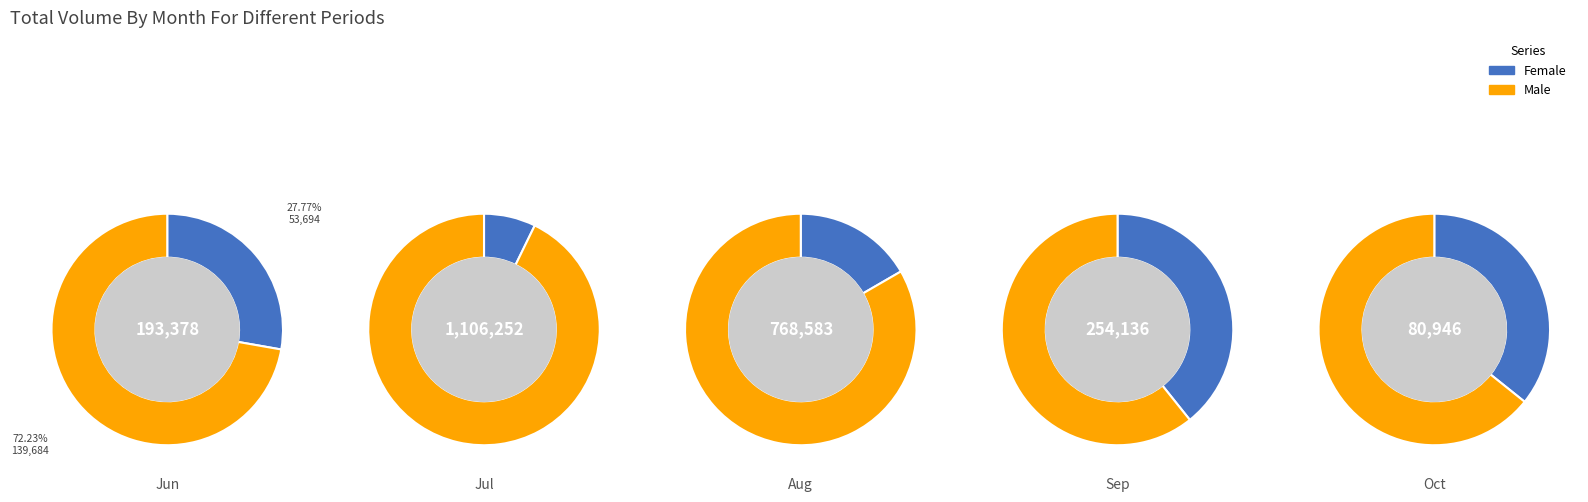

Which slice is the smallest?

2